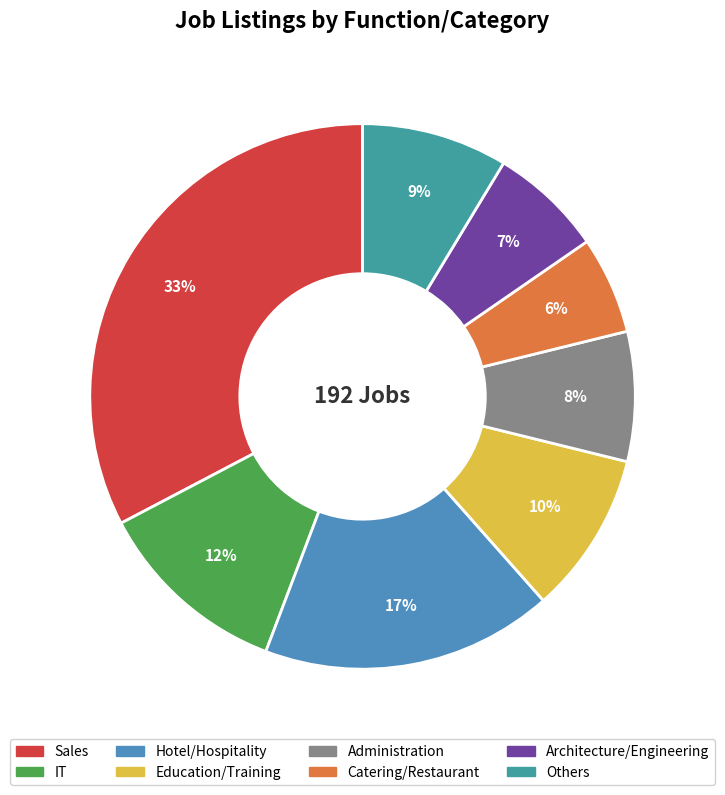

Count the number of slices in the pie.

8